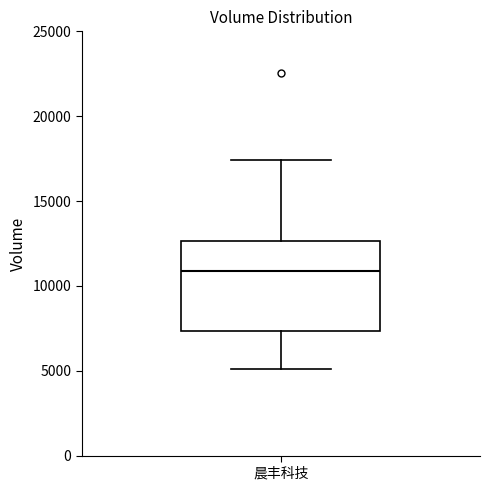

Transcribe this box plot: give where the median line is, the range the box spans, and where the two whiskers end, as read against the y-axis. The values are not printed on the chart, so give them approximately, as read against the axis.

median 11000, box 7500 to 12500, whiskers 5000 to 17500